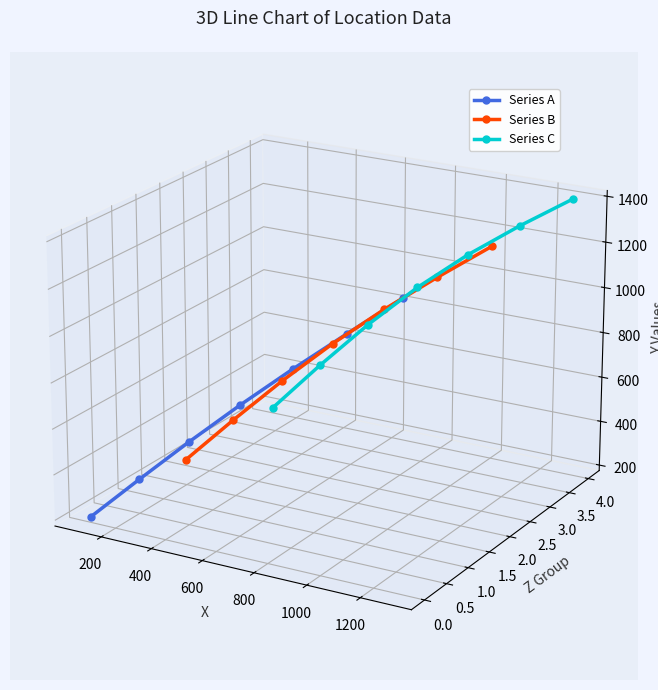

Count the number of data series in this chart.

3